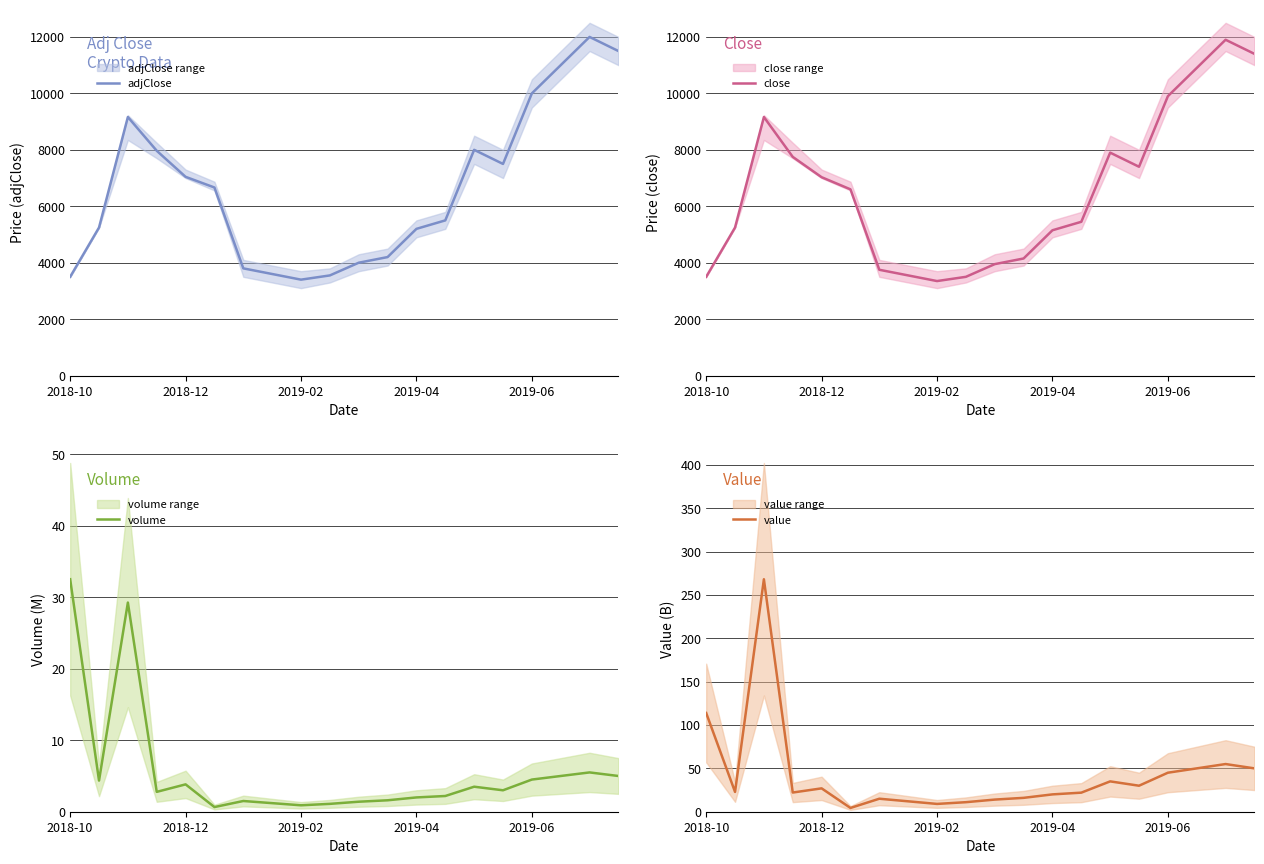

Between 2018-10 and 5, which series saw the biggest shift?

adjClose